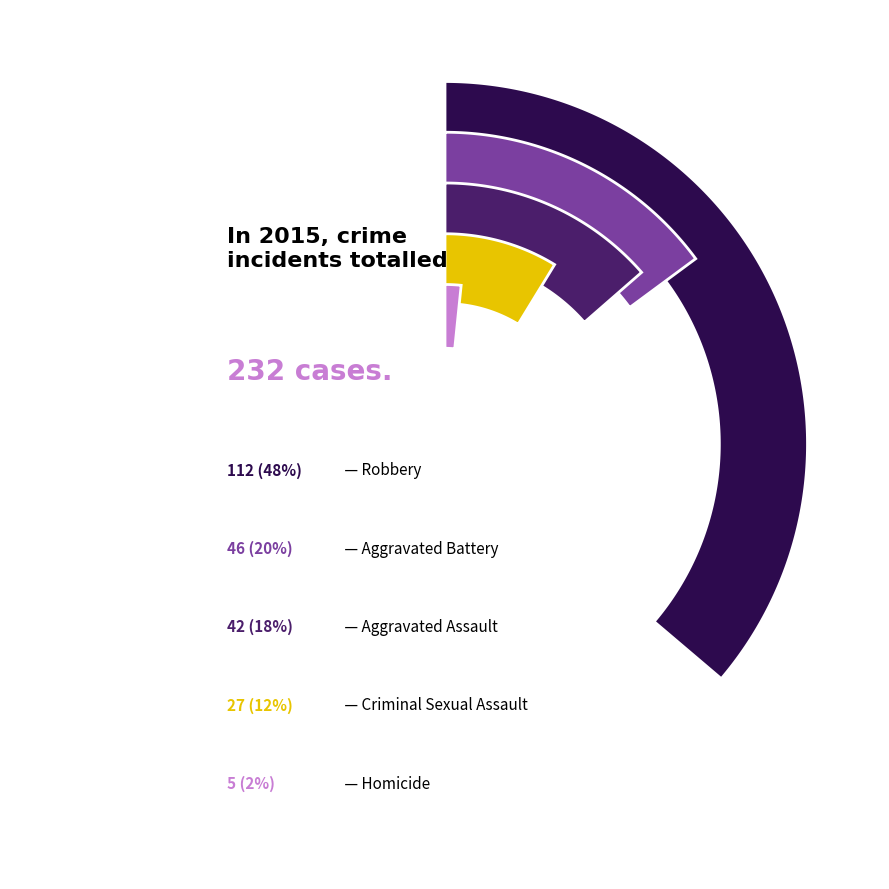

How many segments does this pie chart have?

5